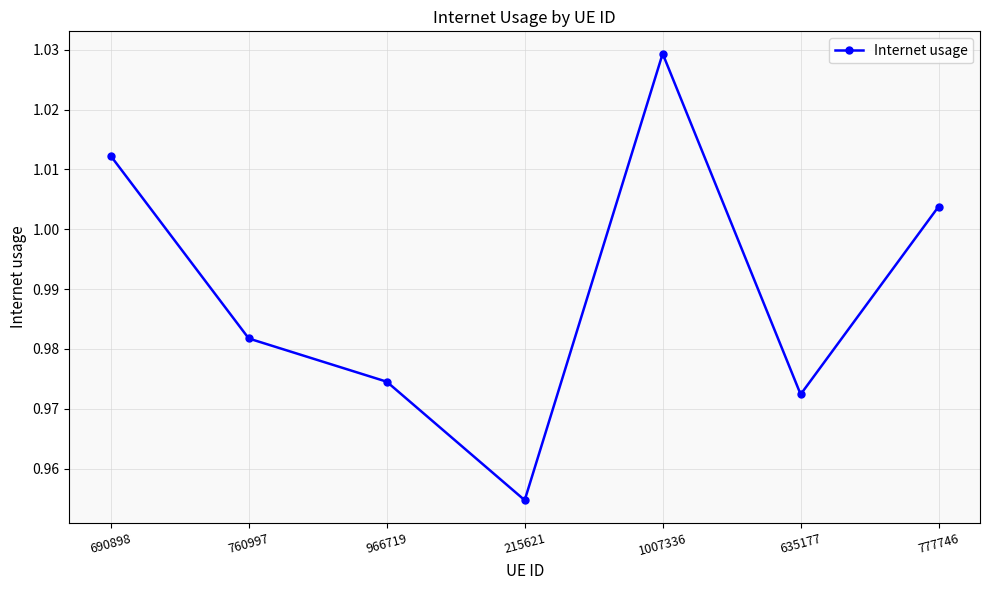

How many points are lower than both their immediate neighbors (excluding endpoints)?

2